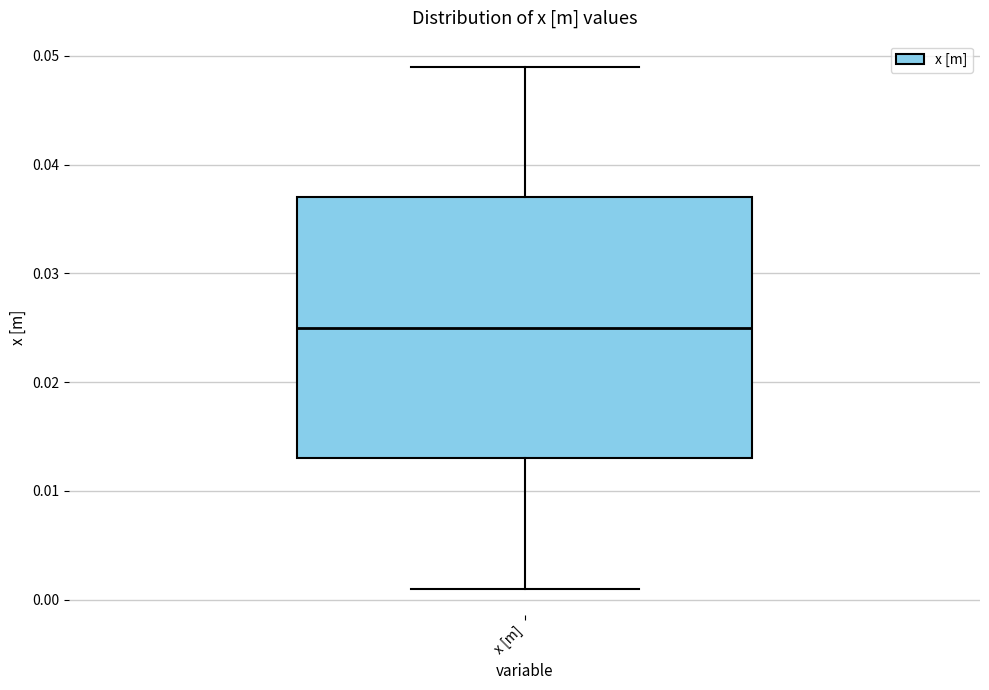

Transcribe this box plot: give where the median line is, the range the box spans, and where the two whiskers end, as read against the y-axis. The values are not printed on the chart, so give them approximately, as read against the axis.

median 0.025, box 0.013 to 0.037, whiskers 0.001 to 0.049